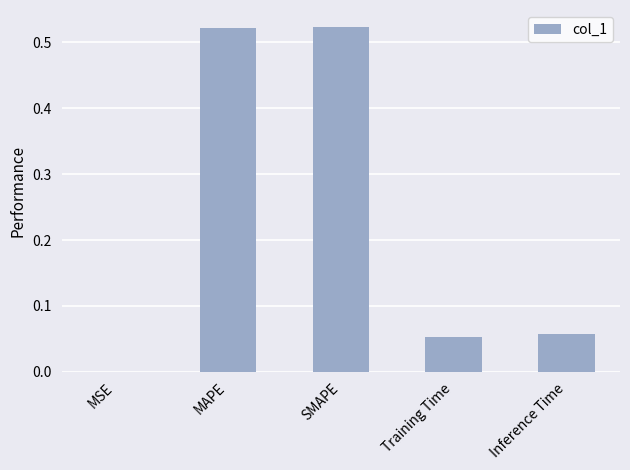

Which has a higher value, Training Time or Inference Time?

Inference Time